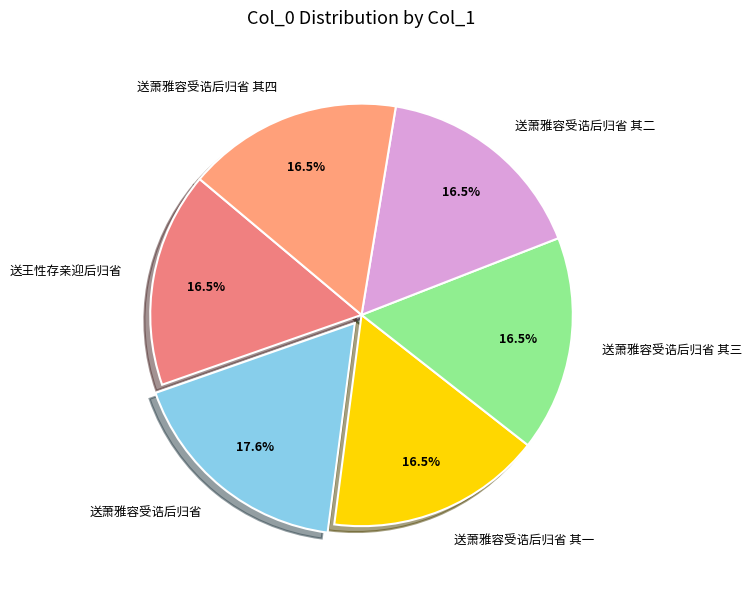

Combined, what portion of the pie is 送萧雅容受诰后归省 其四 and 送王性存亲迎后归省?

33.0%